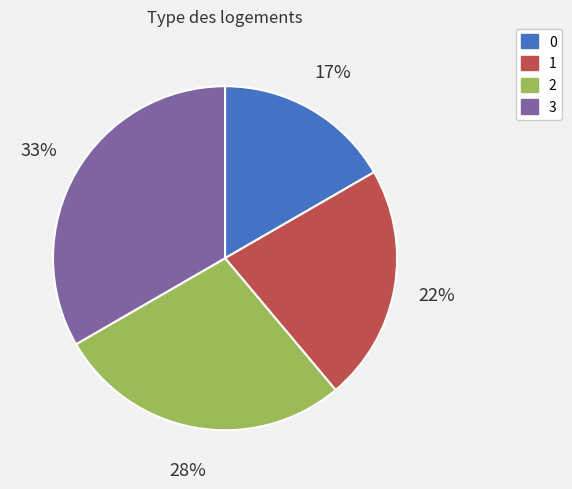

Does any single category account for the majority?

No